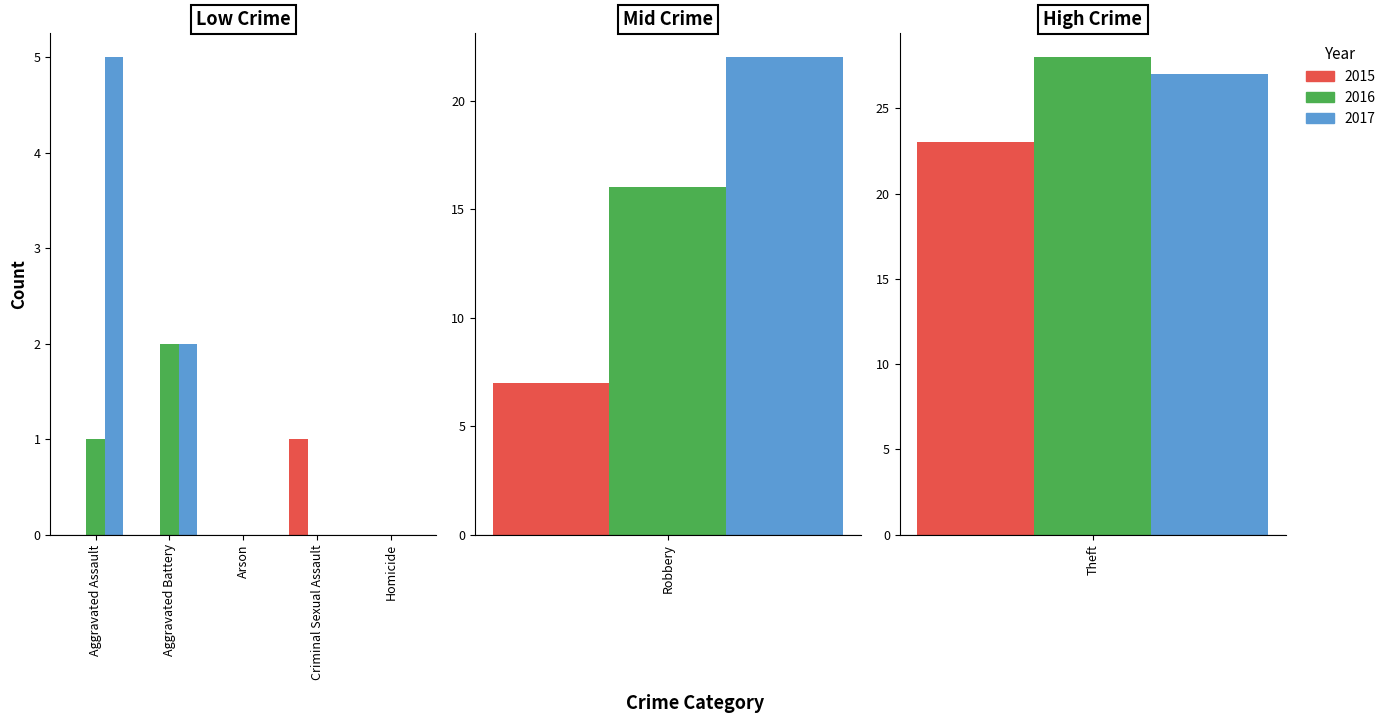

What is the difference between the highest and lowest values at Robbery?

15